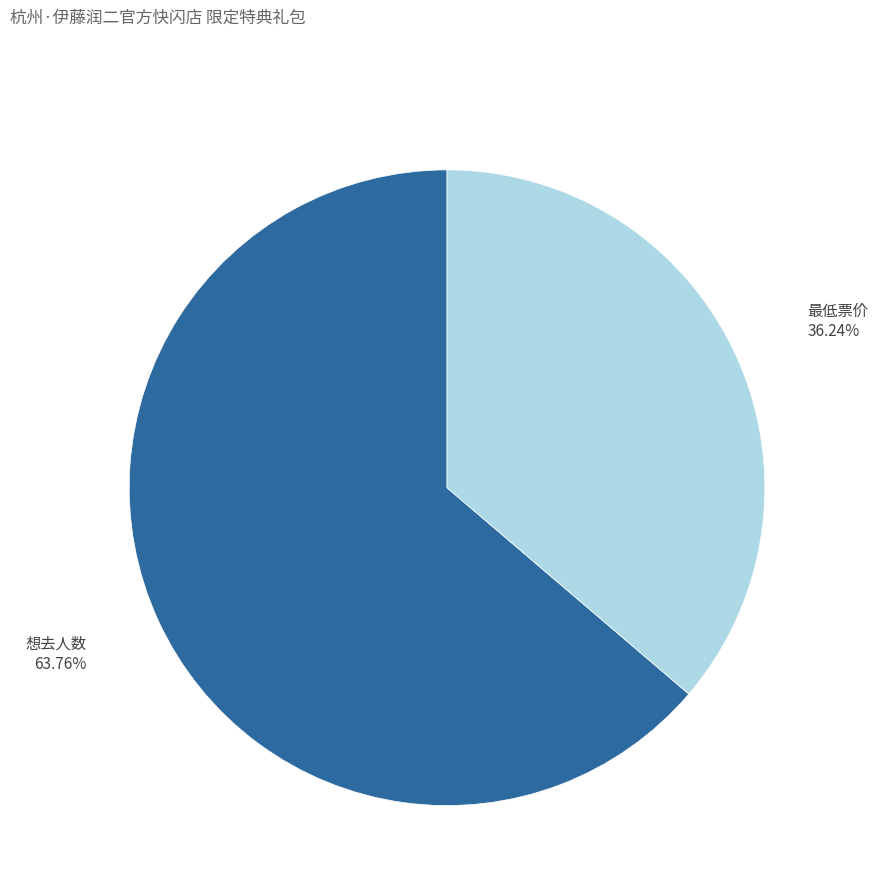

Does any single category account for the majority?

Yes